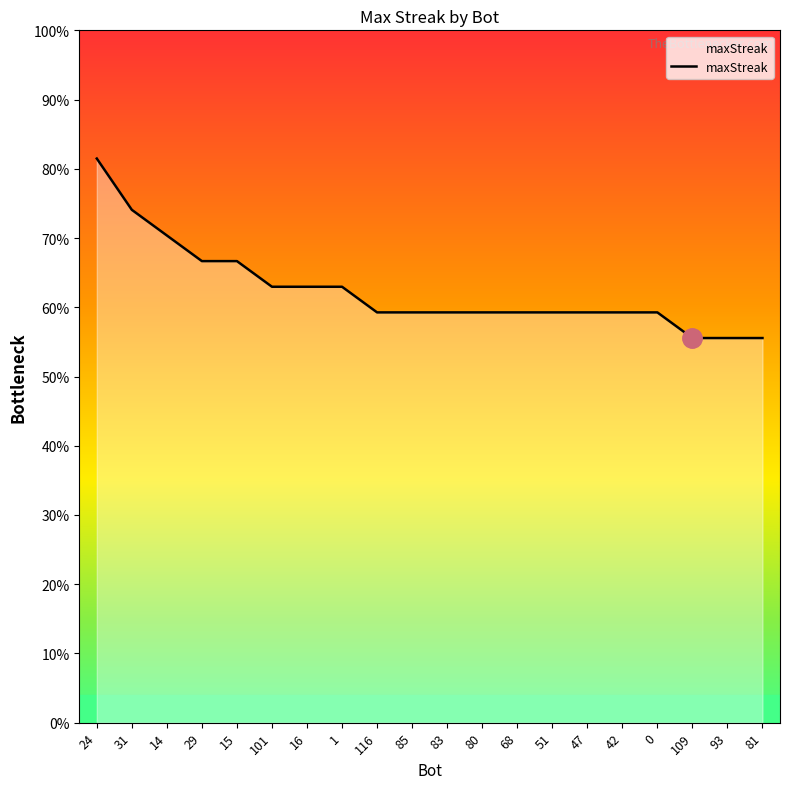

Reading left to right, what are all the values shown in this chart?

22	20	19	18	18	17	17	17	16	16	16	16	16	16	16	16	16	15	15	15